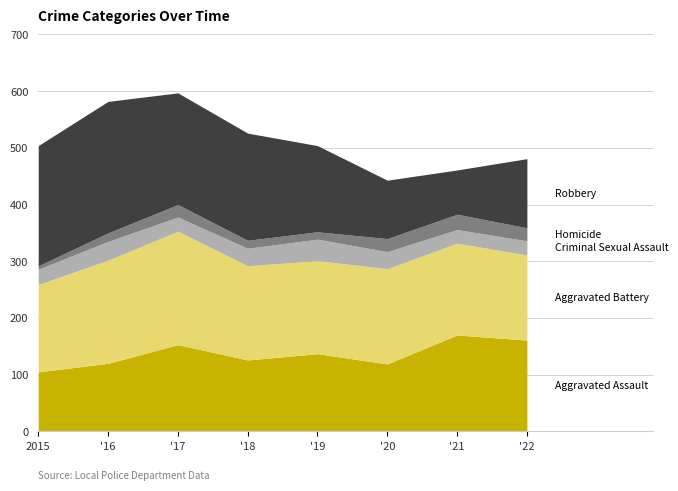

In Aggravated Battery, how many points are lower than both neighbors (excluding endpoints)?

1